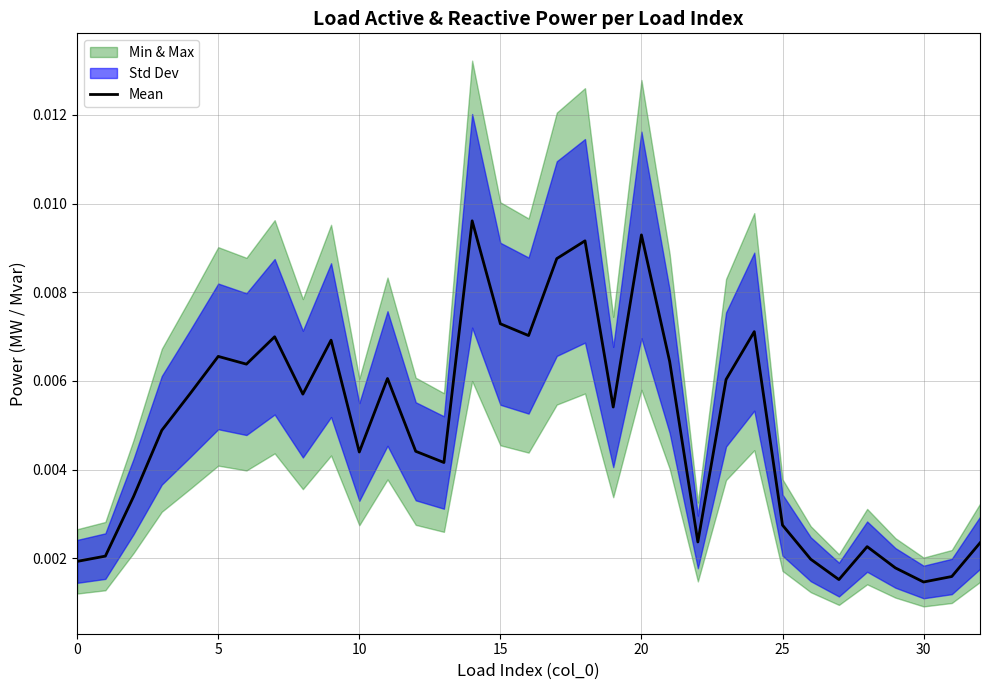

What is the sum of all values?

0.2